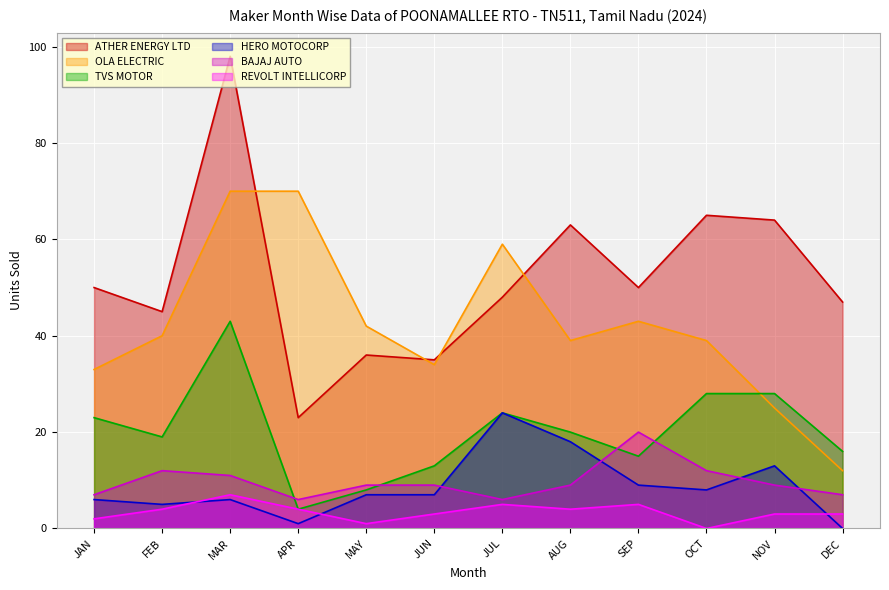

What is the label of the 6th point from the left?

JUN